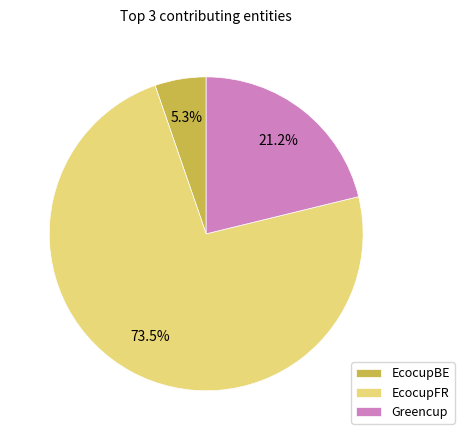

Rank the categories by value from lowest to highest.

EcocupBE, Greencup, EcocupFR